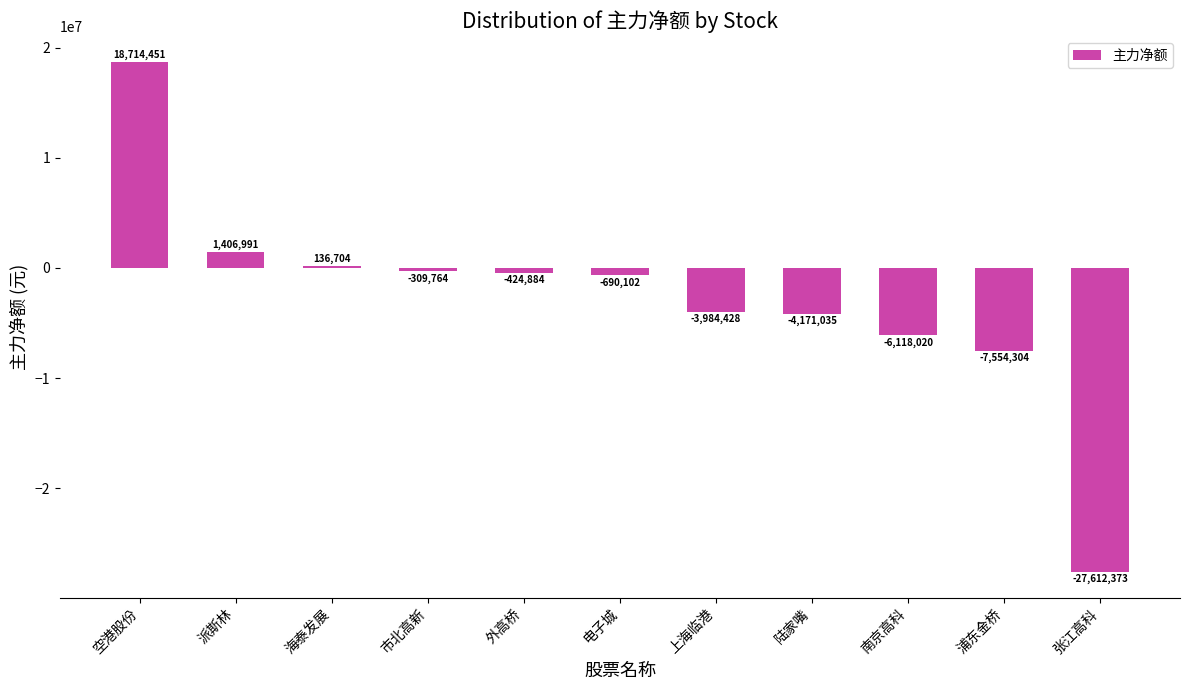

Reading left to right, list all the values displayed in this chart.

空港股份=18714451	派斯林=1406991	海泰发展=136704	市北高新=-309764	外高桥=-424884	电子城=-690102	上海临港=-3984428	陆家嘴=-4171035	南京高科=-6118020	浦东金桥=-7554304	张江高科=-27612373